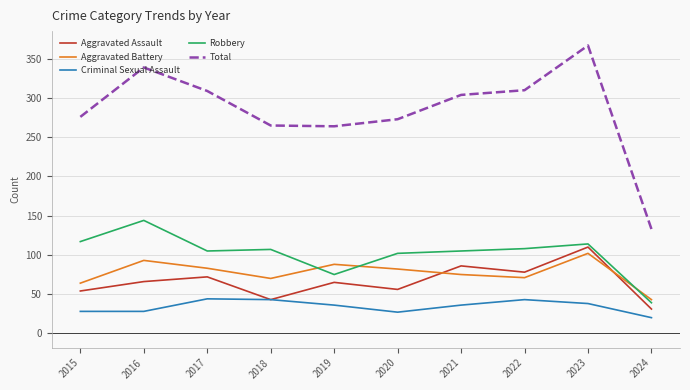

What is the maximum value shown in the chart?

367